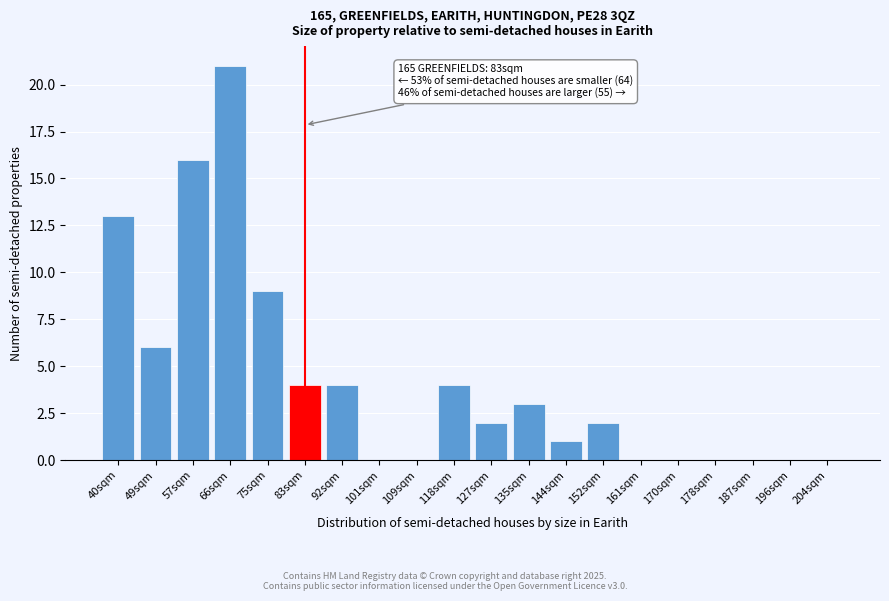

Reading left to right, what are all the values shown in this chart?

40sqm=13	49sqm=6	57sqm=16	66sqm=21	75sqm=9	83sqm=4	92sqm=4	101sqm=0	109sqm=0	118sqm=4	127sqm=2	135sqm=3	144sqm=1	152sqm=2	161sqm=0	170sqm=0	178sqm=0	187sqm=0	196sqm=0	204sqm=0